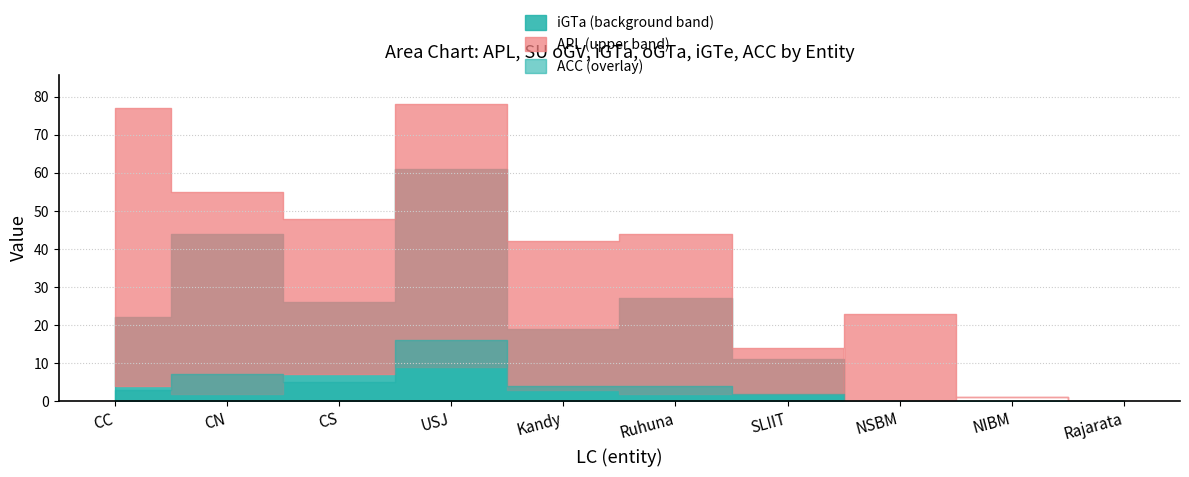

The oGTa series shows 3 at CC. True or false?

False